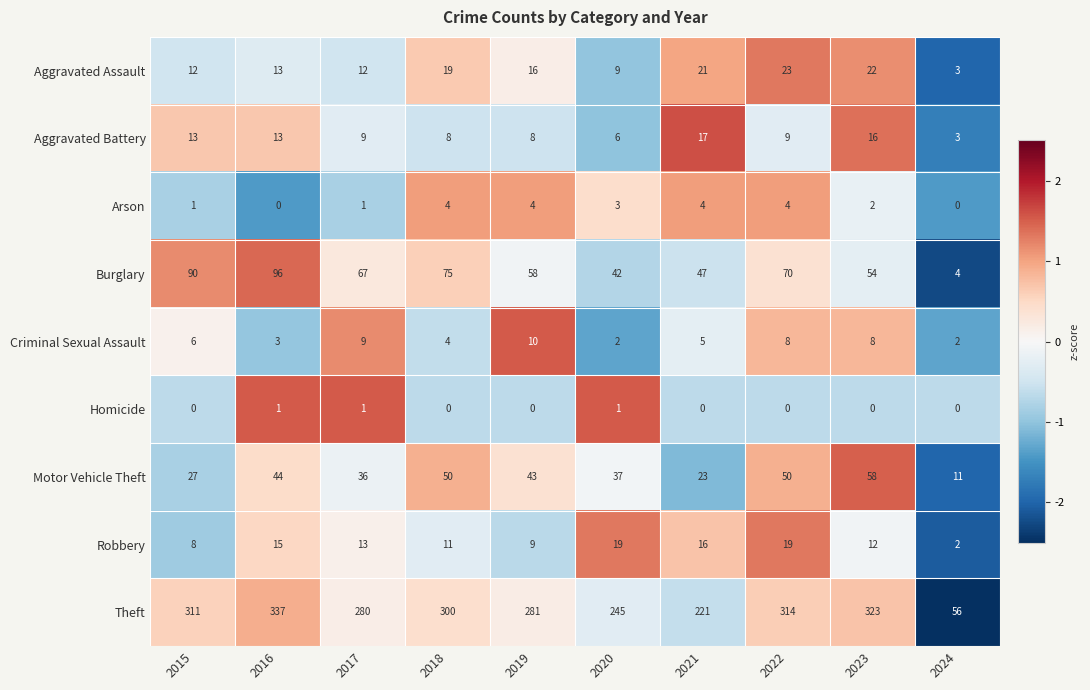

The value of Robbery at 2019 is 16. True or false?

False